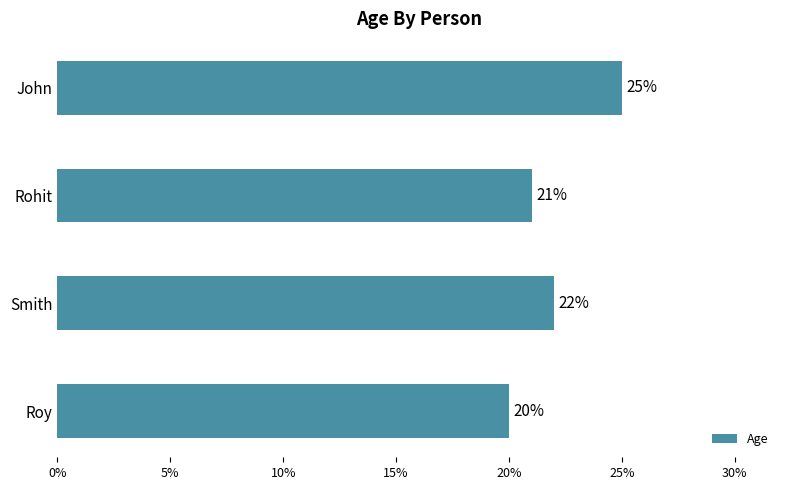

Count the number of data series in this chart.

1